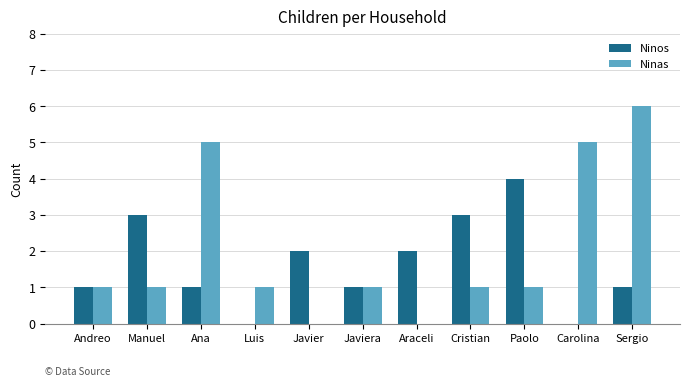

Between Luis and Javier, which series saw the biggest shift?

Ninos